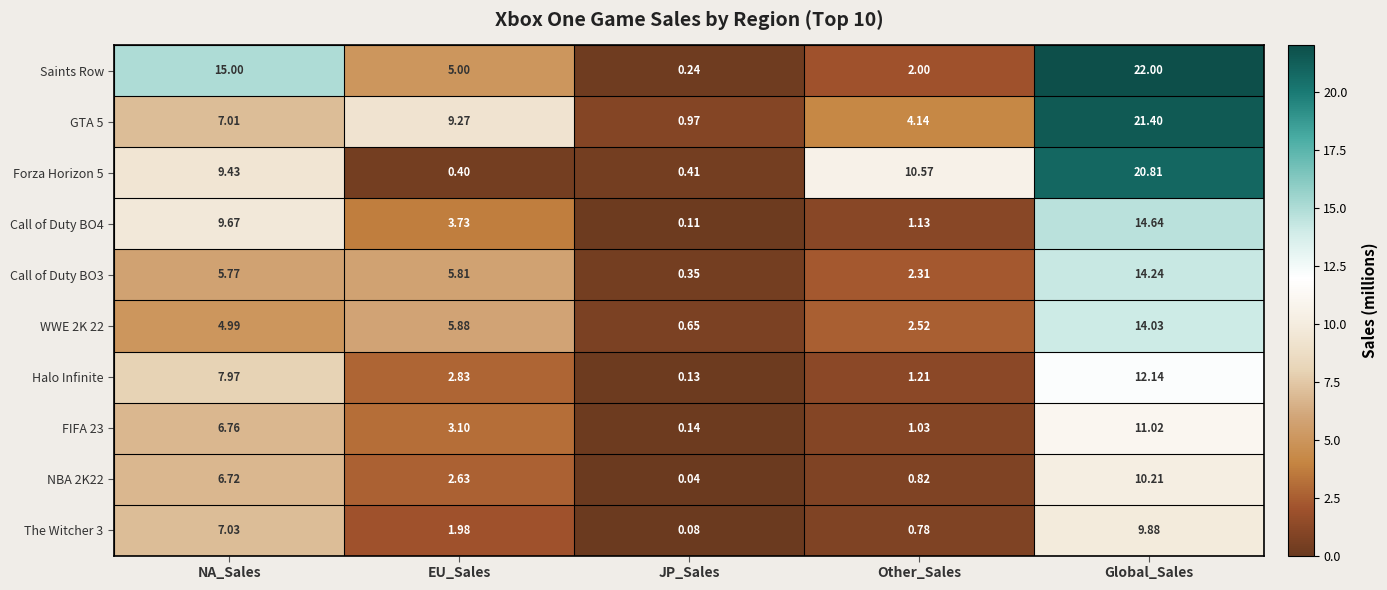

Which label corresponds to the smallest value in the chart?

JP_Sales